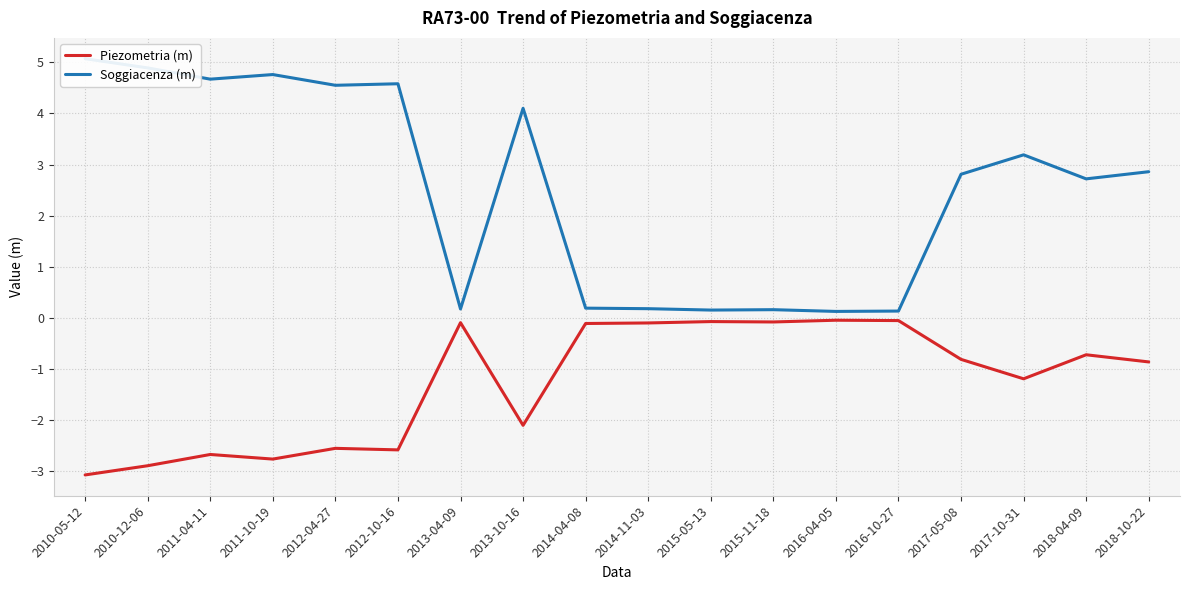

What is the label of the 15th point from the right?

2011-10-19